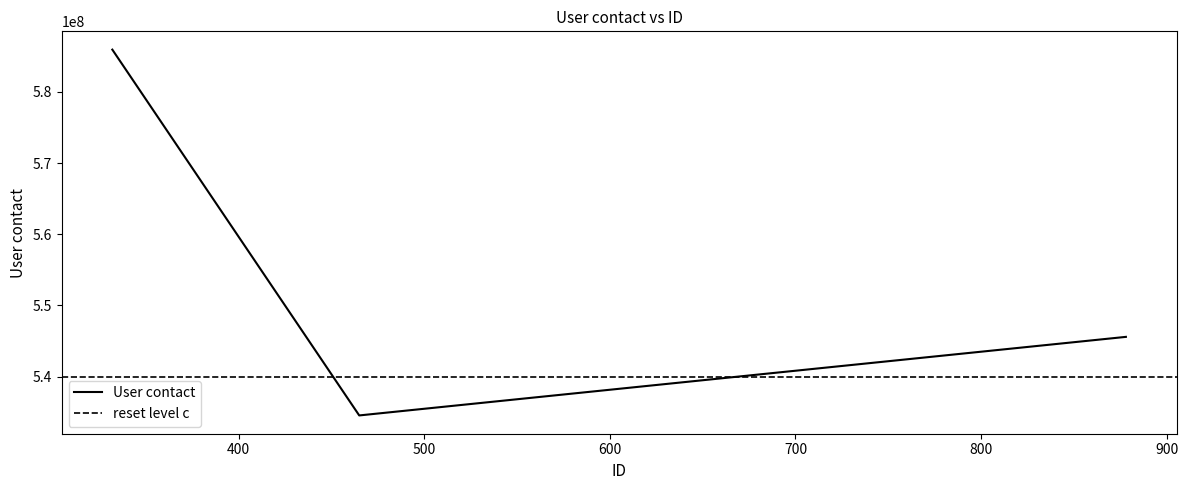

Reading left to right, extract all data points from this chart.

585949014	534534534	545576586